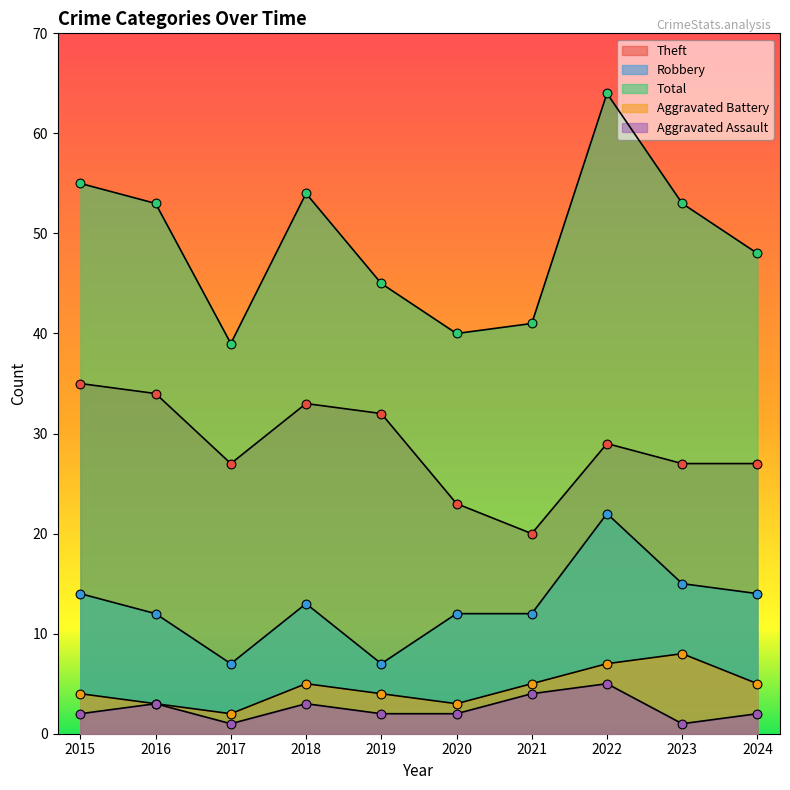

What is the total value across all series at 2023?

104